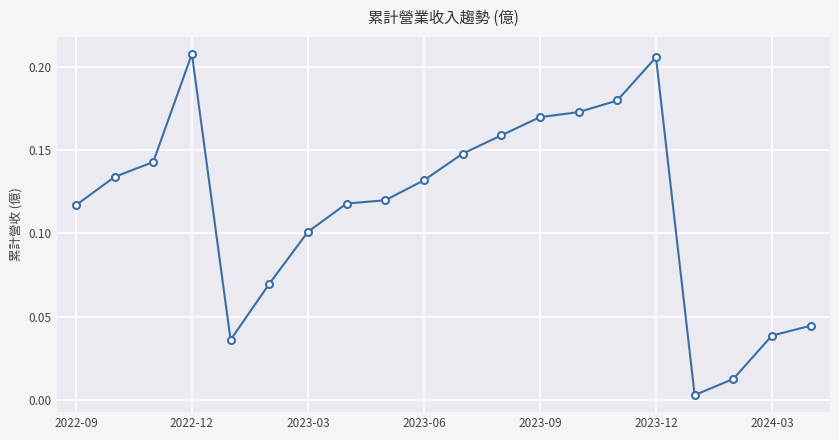

What is the sum of all values?

2.3